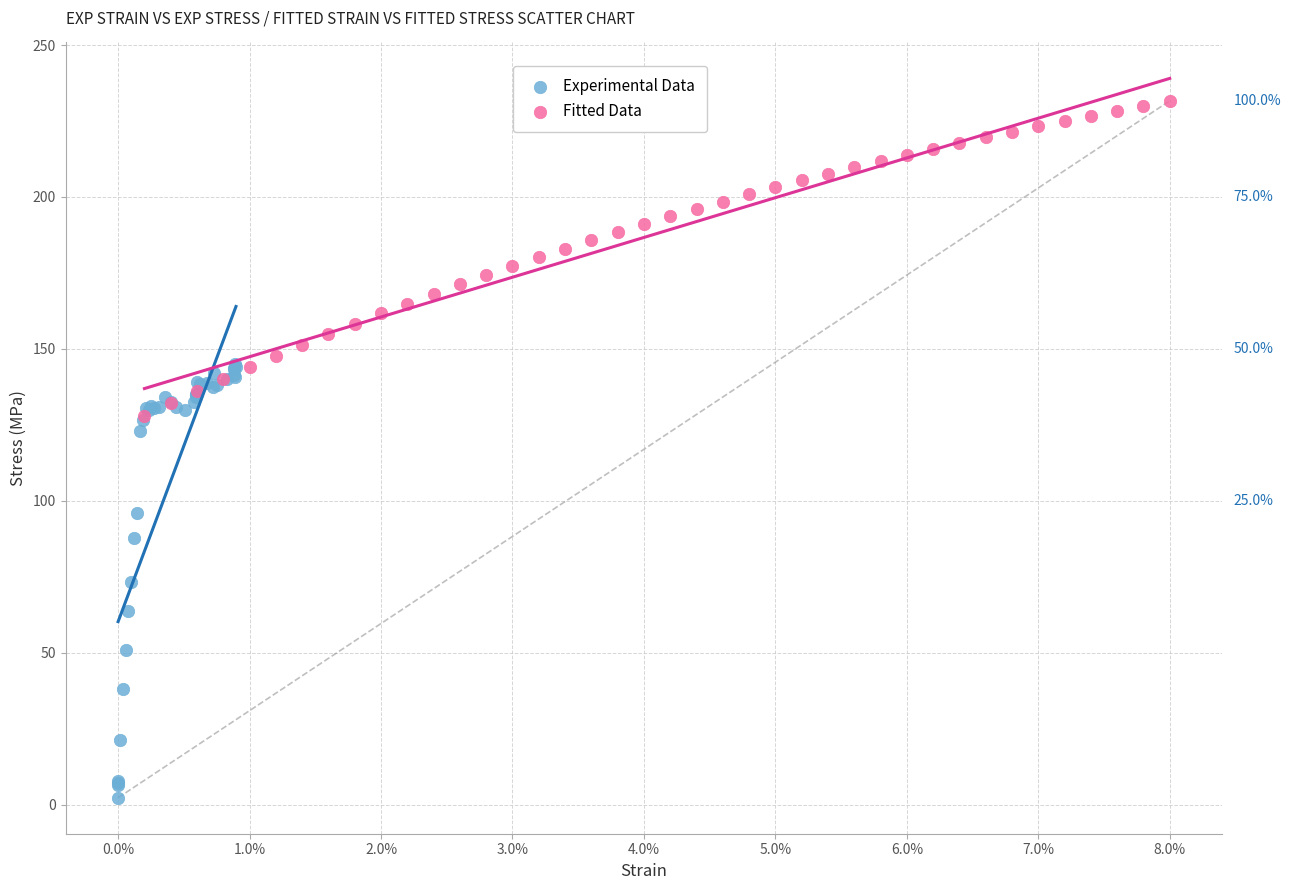

What are all the series names shown in the legend?

Experimental Data, Fitted Data